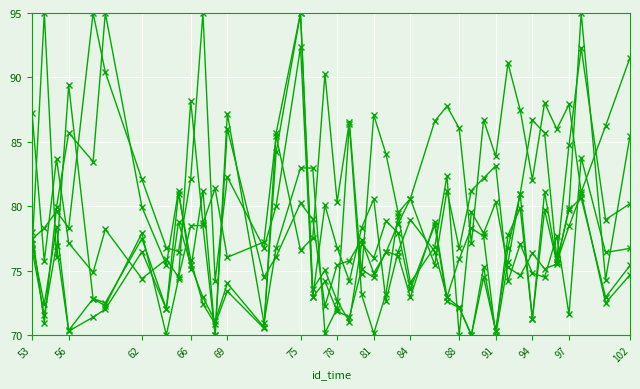

How many lines are shown in the chart?

6